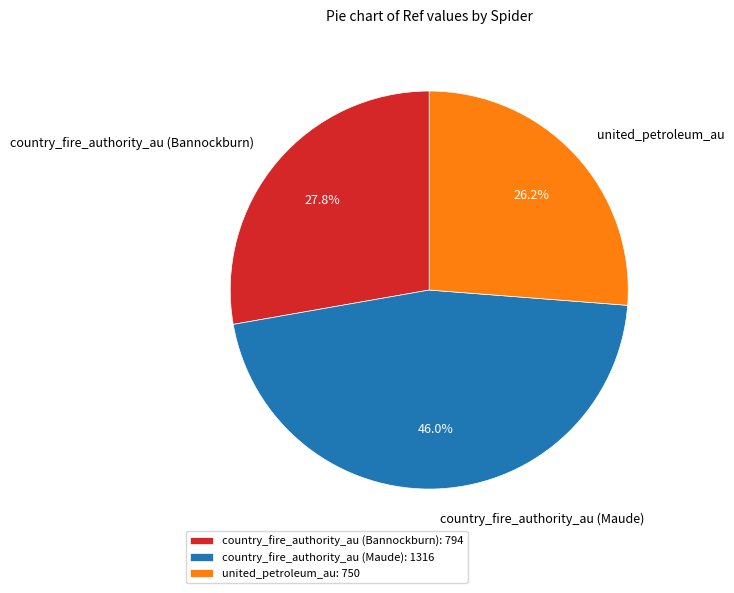

What percentage do country_fire_authority_au (Maude) and country_fire_authority_au (Bannockburn) together represent?

73.8%